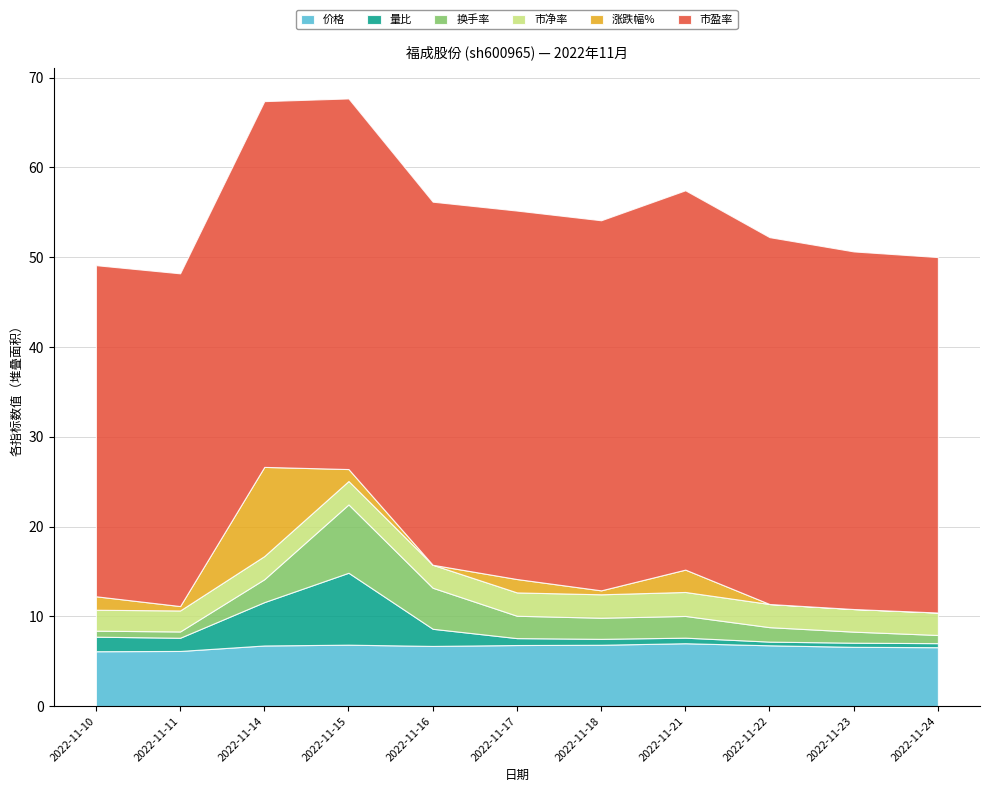

True or false: 价格 has a value of 6.8 at 2022-11-14.

True